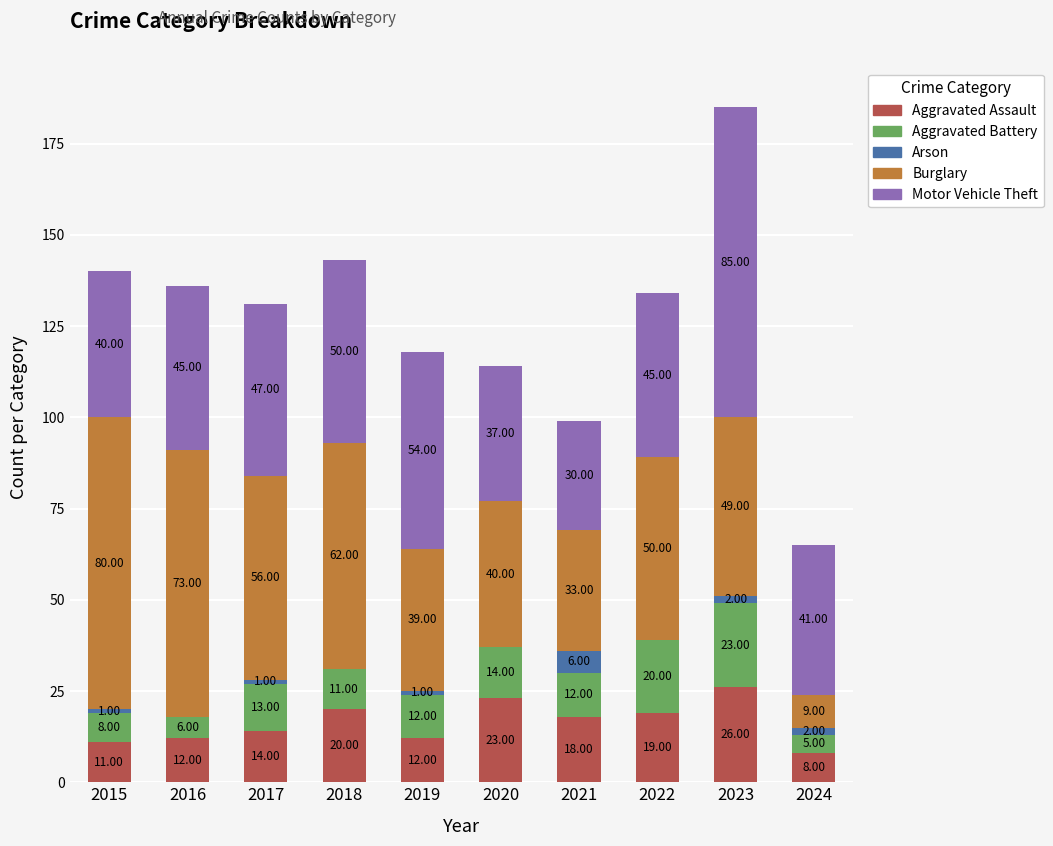

At which category is the sum across all series the highest?

2023